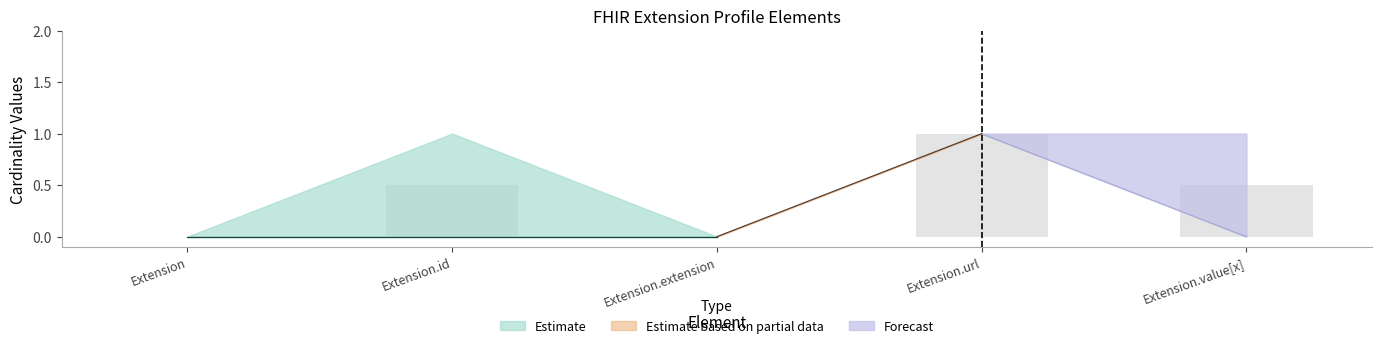

What is the sum of the values at Extension.extension and Extension.url?

1.0